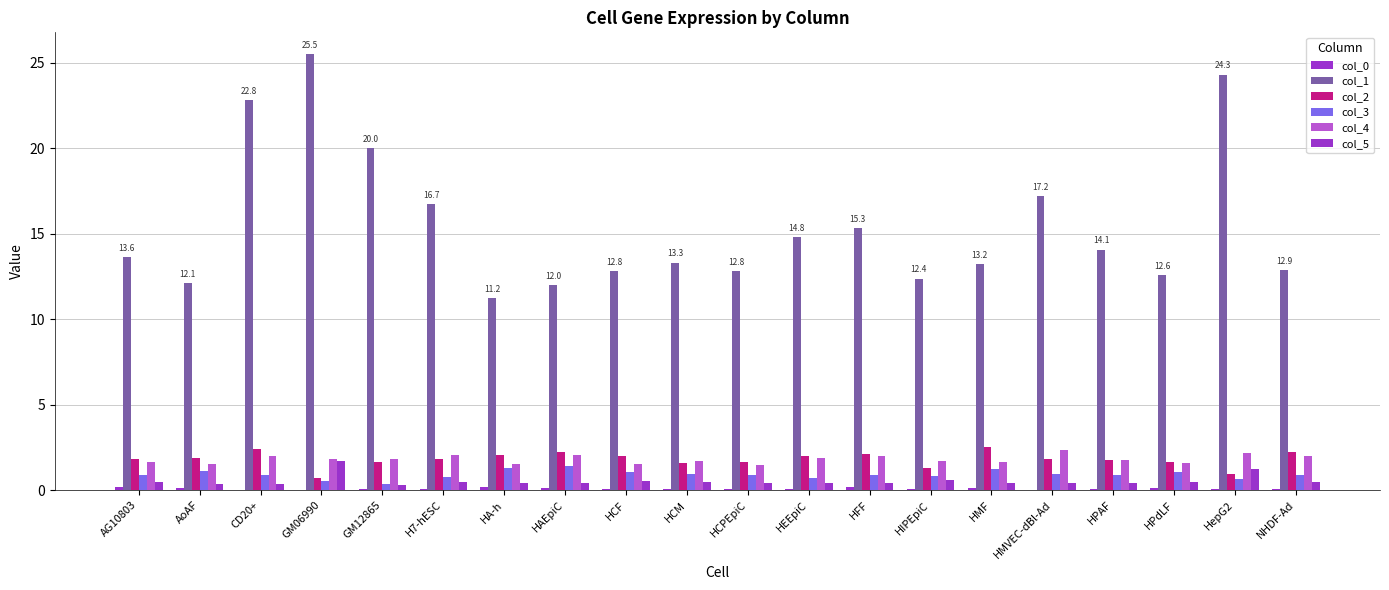

Which series has the largest total across all categories?

col_1